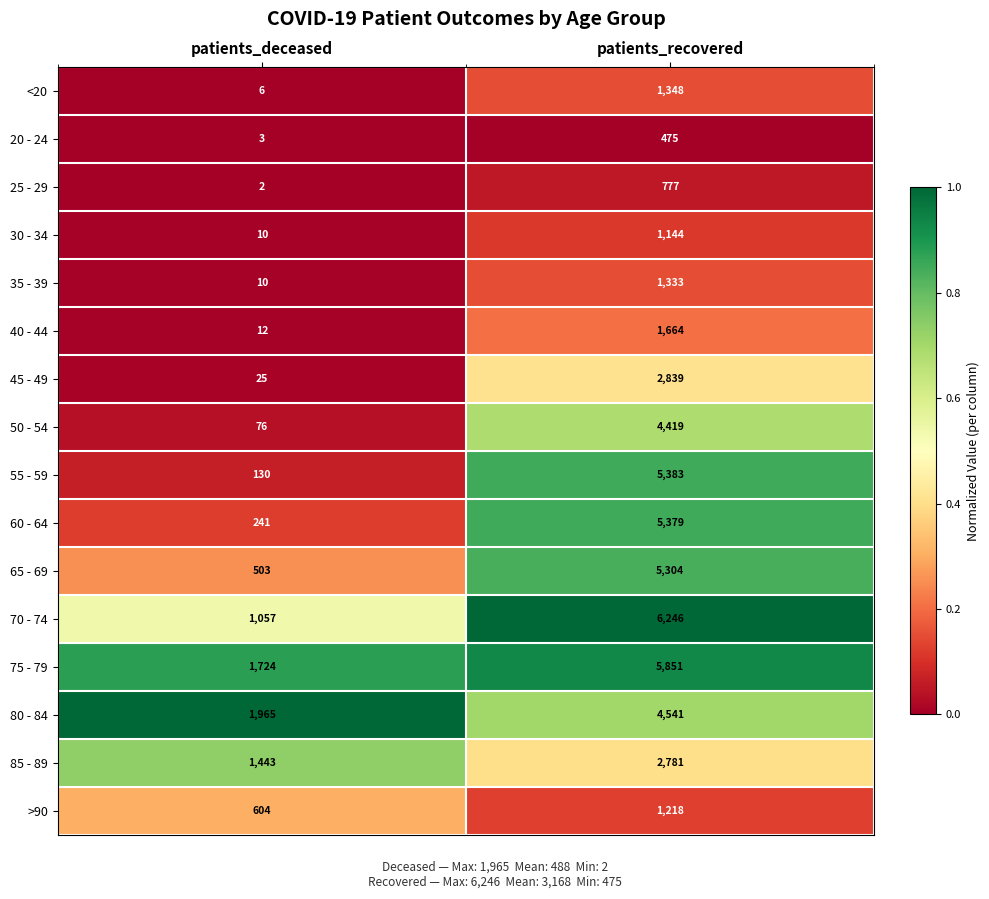

Which series changed the most between patients_deceased and patients_recovered?

55 - 59